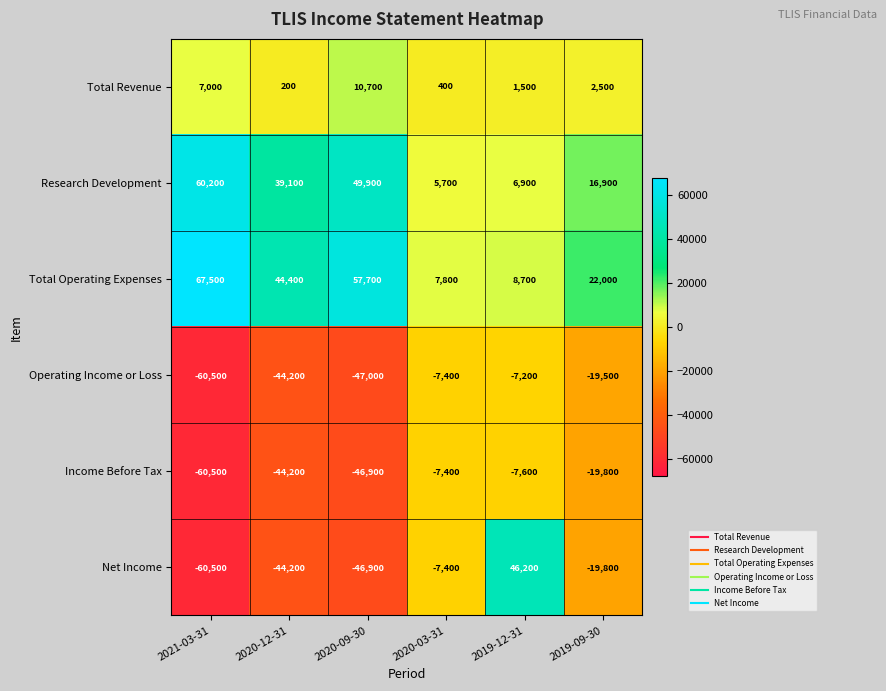

Where does the Total Operating Expenses series first go above 44400?

2021-03-31